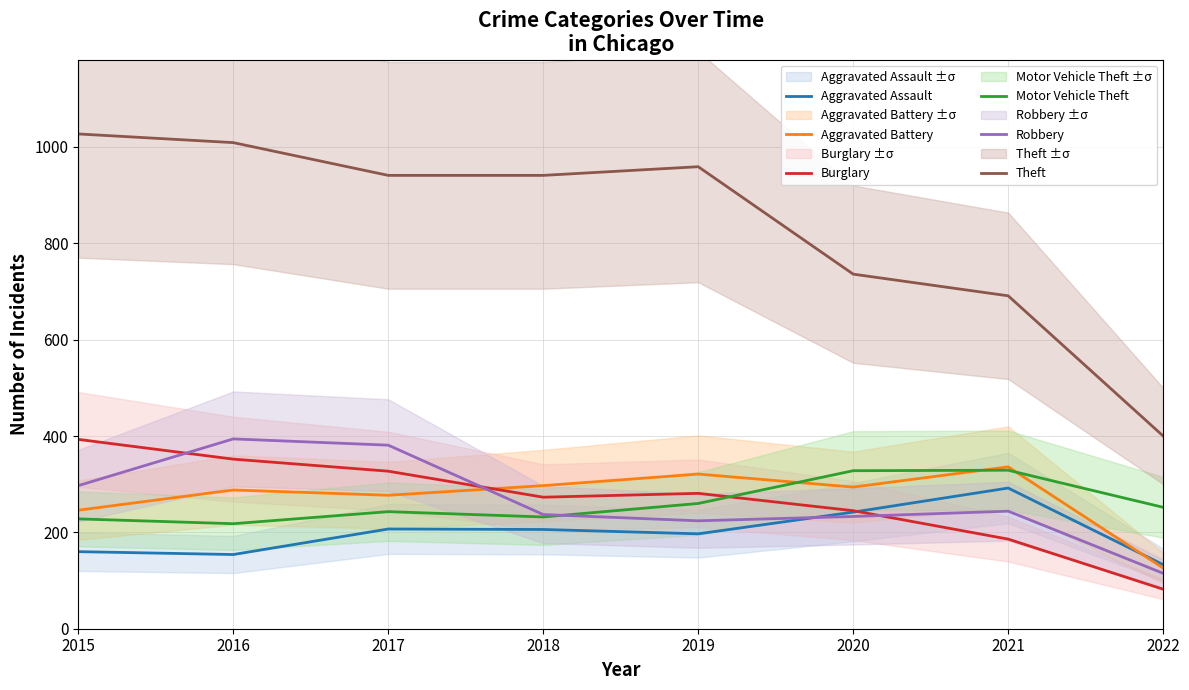

Reading left to right, extract all data points from this chart.

Aggravated Assault: 2015=160	2016=154	2017=207	2018=206	2019=197	2020=242	2021=292	2022=133
Aggravated Battery: 2015=246	2016=288	2017=277	2018=297	2019=321	2020=294	2021=336	2022=126
Burglary: 2015=393	2016=352	2017=327	2018=273	2019=281	2020=245	2021=186	2022=82
Motor Vehicle Theft: 2015=228	2016=218	2017=243	2018=232	2019=260	2020=328	2021=329	2022=252
Robbery: 2015=297	2016=394	2017=381	2018=237	2019=224	2020=233	2021=244	2022=115
Theft: 2015=1027	2016=1009	2017=941	2018=941	2019=959	2020=736	2021=691	2022=400